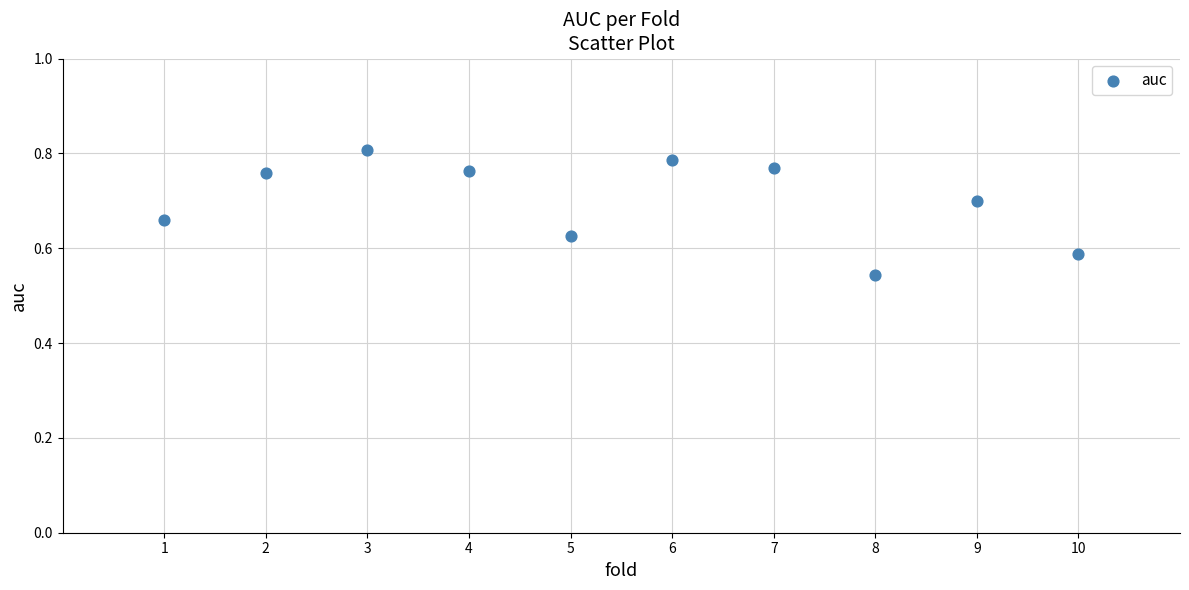

What is the range of X values (max minus min)?

9.0